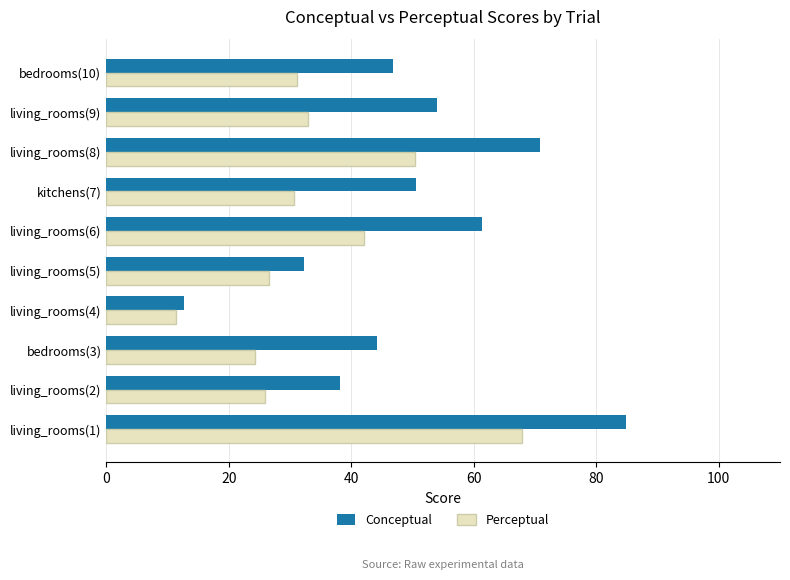

What is the sum of all Conceptual values?

495.6